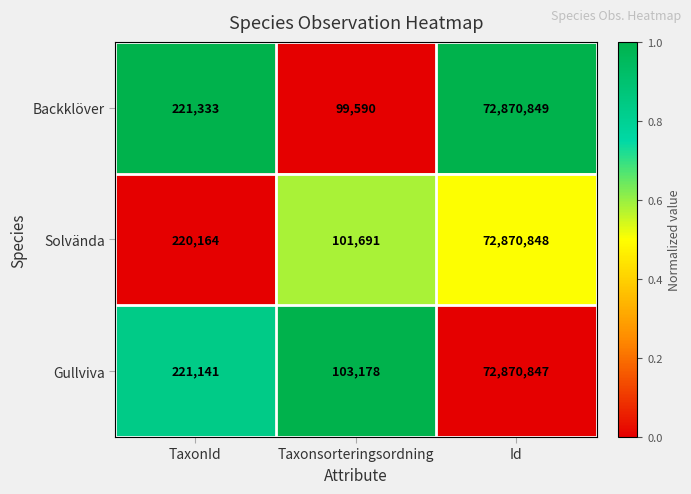

Which series has the largest total across all categories?

Gullviva